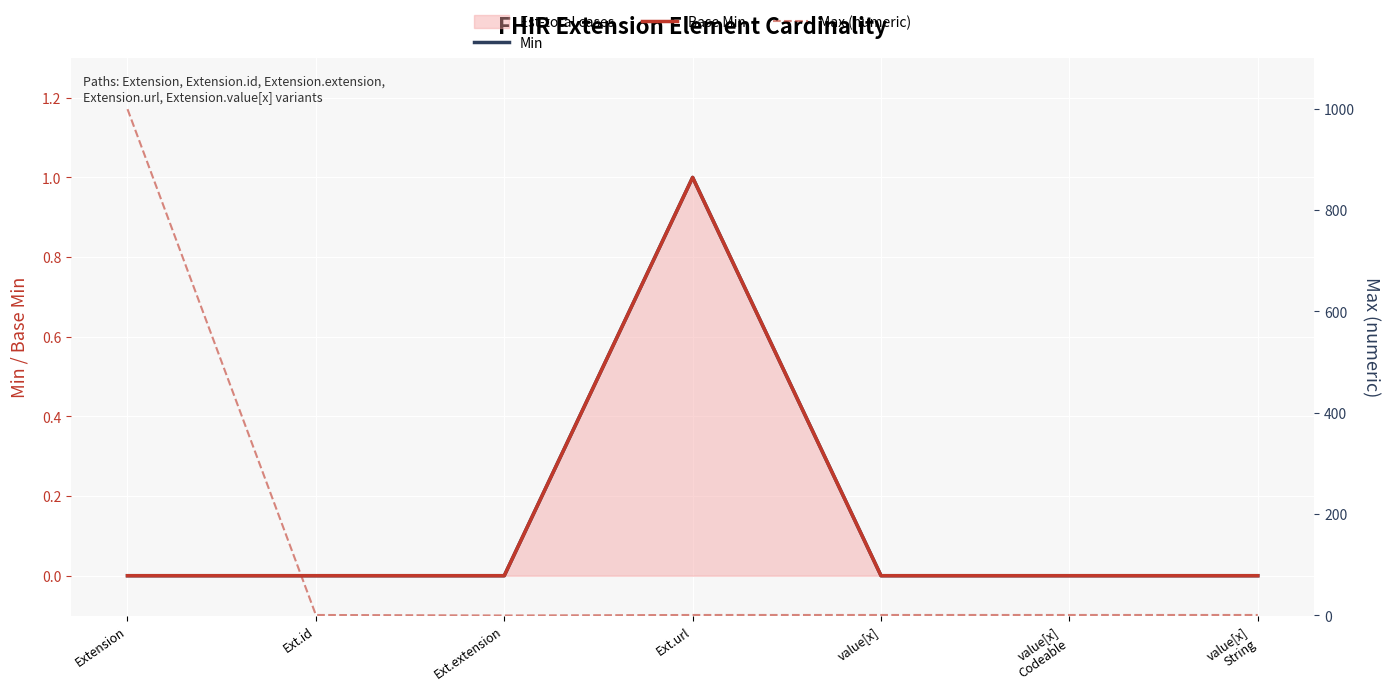

Where is Max (numeric) nearest to the value 499?

Ext.id